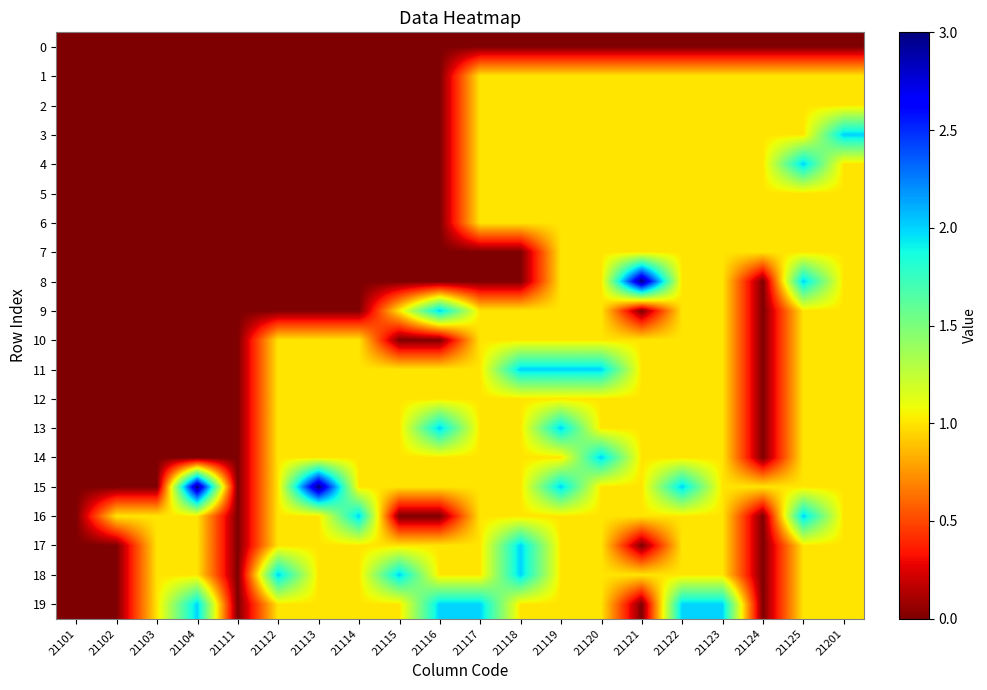

Reading left to right, extract all data points from this chart.

0: 21101=0	21102=0	21103=0	21104=0	21111=0	21112=0	21113=0	21114=0	21115=0	21116=0	21117=0	21118=0	21119=0	21120=0	21121=0	21122=0	21123=0	21124=0	21125=0	21201=0
1: 21101=0	21102=0	21103=0	21104=0	21111=0	21112=0	21113=0	21114=0	21115=0	21116=0	21117=1	21118=1	21119=1	21120=1	21121=1	21122=1	21123=1	21124=1	21125=1	21201=1
2: 21101=0	21102=0	21103=0	21104=0	21111=0	21112=0	21113=0	21114=0	21115=0	21116=0	21117=1	21118=1	21119=1	21120=1	21121=1	21122=1	21123=1	21124=1	21125=1	21201=1
3: 21101=0	21102=0	21103=0	21104=0	21111=0	21112=0	21113=0	21114=0	21115=0	21116=0	21117=1	21118=1	21119=1	21120=1	21121=1	21122=1	21123=1	21124=1	21125=1	21201=2
4: 21101=0	21102=0	21103=0	21104=0	21111=0	21112=0	21113=0	21114=0	21115=0	21116=0	21117=1	21118=1	21119=1	21120=1	21121=1	21122=1	21123=1	21124=1	21125=2	21201=1
5: 21101=0	21102=0	21103=0	21104=0	21111=0	21112=0	21113=0	21114=0	21115=0	21116=0	21117=1	21118=1	21119=1	21120=1	21121=1	21122=1	21123=1	21124=1	21125=1	21201=1
6: 21101=0	21102=0	21103=0	21104=0	21111=0	21112=0	21113=0	21114=0	21115=0	21116=0	21117=1	21118=1	21119=1	21120=1	21121=1	21122=1	21123=1	21124=1	21125=1	21201=1
7: 21101=0	21102=0	21103=0	21104=0	21111=0	21112=0	21113=0	21114=0	21115=0	21116=0	21117=0	21118=0	21119=1	21120=1	21121=1	21122=1	21123=1	21124=1	21125=1	21201=1
8: 21101=0	21102=0	21103=0	21104=0	21111=0	21112=0	21113=0	21114=0	21115=0	21116=0	21117=0	21118=0	21119=1	21120=1	21121=3	21122=1	21123=1	21124=0	21125=2	21201=1
9: 21101=0	21102=0	21103=0	21104=0	21111=0	21112=0	21113=0	21114=0	21115=1	21116=2	21117=1	21118=1	21119=1	21120=1	21121=0	21122=1	21123=1	21124=0	21125=1	21201=1
10: 21101=0	21102=0	21103=0	21104=0	21111=0	21112=1	21113=1	21114=1	21115=0	21116=0	21117=1	21118=1	21119=1	21120=1	21121=1	21122=1	21123=1	21124=0	21125=1	21201=1
11: 21101=0	21102=0	21103=0	21104=0	21111=0	21112=1	21113=1	21114=1	21115=1	21116=1	21117=1	21118=2	21119=2	21120=2	21121=1	21122=1	21123=1	21124=0	21125=1	21201=1
12: 21101=0	21102=0	21103=0	21104=0	21111=0	21112=1	21113=1	21114=1	21115=1	21116=1	21117=1	21118=1	21119=1	21120=1	21121=1	21122=1	21123=1	21124=0	21125=1	21201=1
13: 21101=0	21102=0	21103=0	21104=0	21111=0	21112=1	21113=1	21114=1	21115=1	21116=2	21117=1	21118=1	21119=2	21120=1	21121=1	21122=1	21123=1	21124=0	21125=1	21201=1
14: 21101=0	21102=0	21103=0	21104=0	21111=0	21112=1	21113=1	21114=1	21115=1	21116=1	21117=1	21118=1	21119=1	21120=2	21121=1	21122=1	21123=1	21124=0	21125=1	21201=1
15: 21101=0	21102=0	21103=0	21104=3	21111=0	21112=1	21113=3	21114=1	21115=1	21116=1	21117=1	21118=1	21119=2	21120=1	21121=1	21122=2	21123=1	21124=1	21125=1	21201=1
16: 21101=0	21102=1	21103=1	21104=1	21111=0	21112=1	21113=1	21114=2	21115=0	21116=0	21117=1	21118=1	21119=1	21120=1	21121=1	21122=1	21123=1	21124=0	21125=2	21201=1
17: 21101=0	21102=0	21103=1	21104=1	21111=0	21112=1	21113=1	21114=1	21115=1	21116=1	21117=1	21118=2	21119=1	21120=1	21121=0	21122=1	21123=1	21124=0	21125=1	21201=1
18: 21101=0	21102=0	21103=1	21104=1	21111=0	21112=2	21113=1	21114=1	21115=2	21116=1	21117=1	21118=2	21119=1	21120=1	21121=1	21122=1	21123=1	21124=0	21125=1	21201=1
19: 21101=0	21102=0	21103=1	21104=2	21111=0	21112=1	21113=1	21114=1	21115=1	21116=2	21117=2	21118=1	21119=1	21120=1	21121=0	21122=2	21123=2	21124=0	21125=1	21201=1